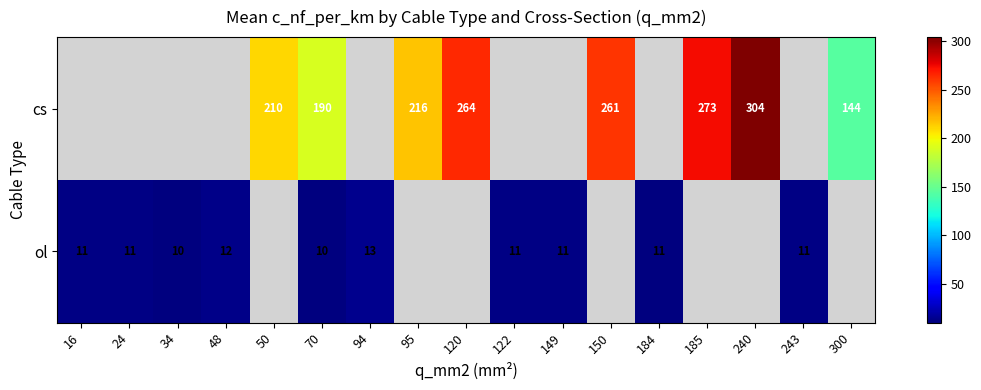

Count the number of categories in the chart.

17